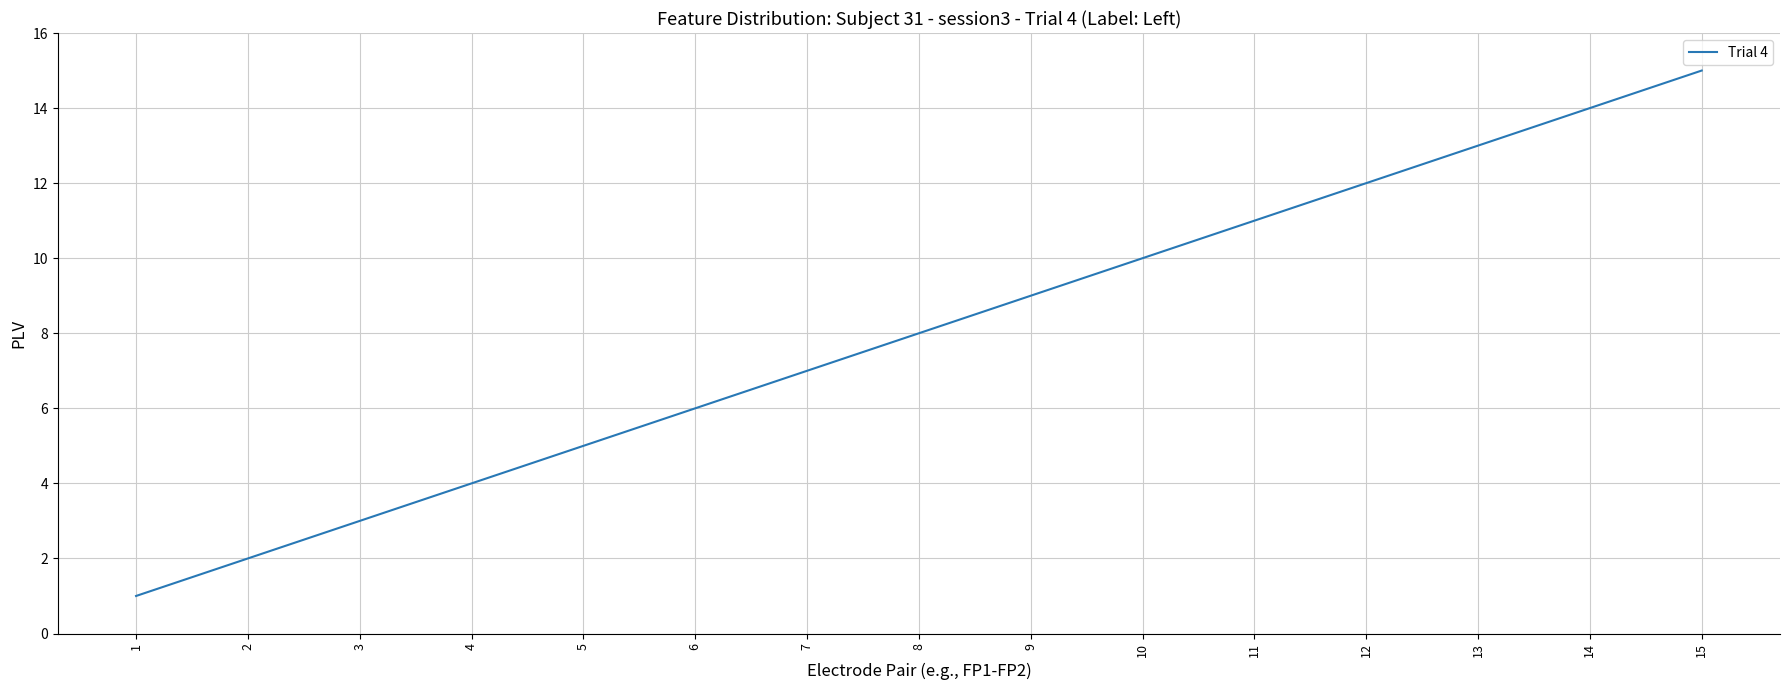

How many distinct data groups are displayed?

1